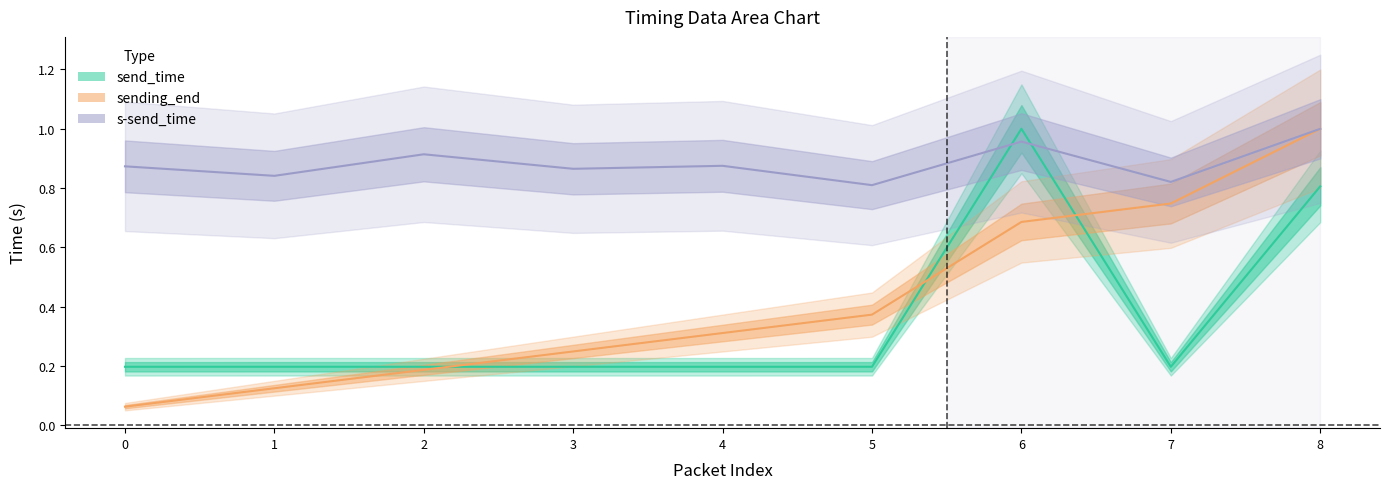

What is the sum of the send_time center values at 6 and 8?

1.8